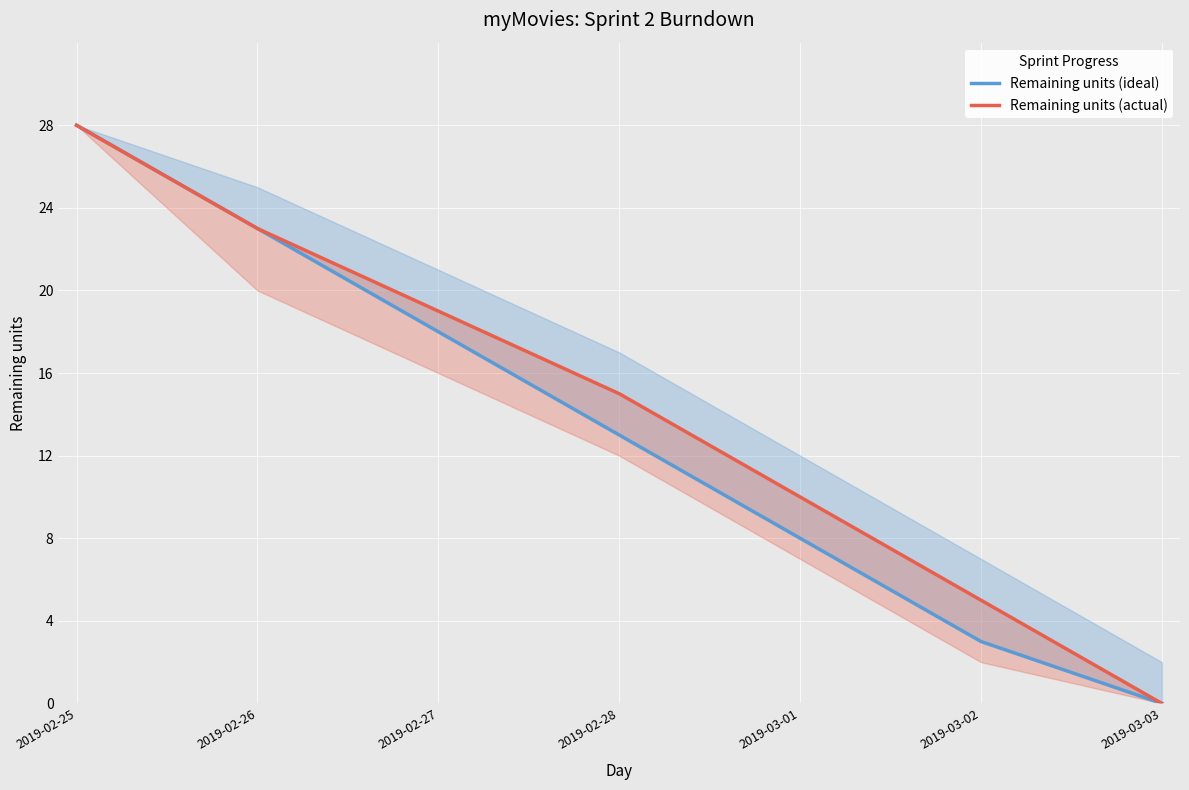

Which series has the largest range (max minus min)?

Remaining units (ideal)